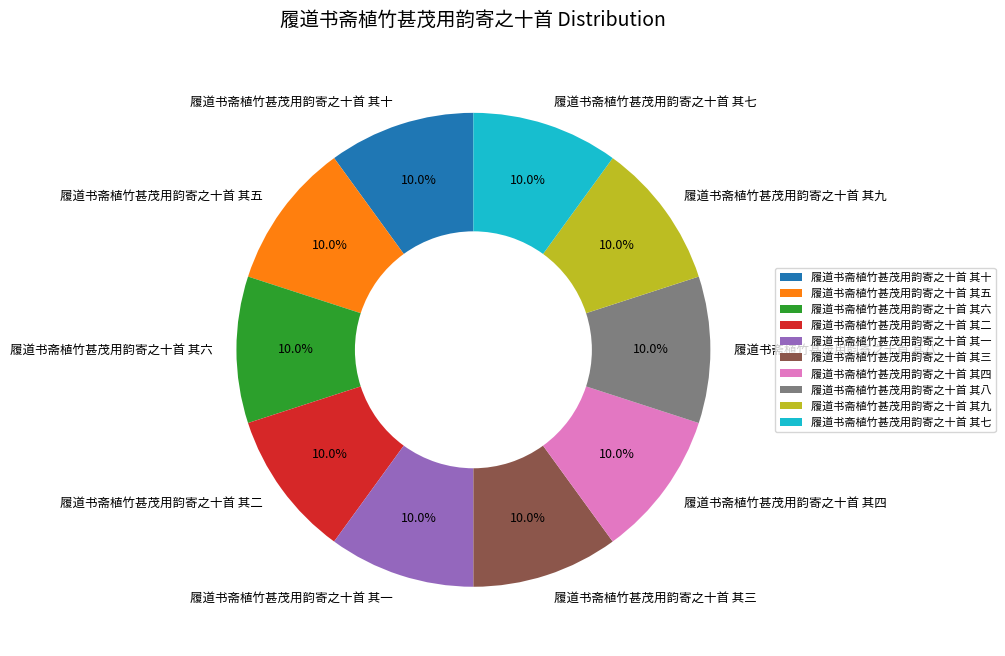

What is the ratio of the value at 履道书斋植竹甚茂用韵寄之十首 其六 to the value at 履道书斋植竹甚茂用韵寄之十首 其九?

1.0